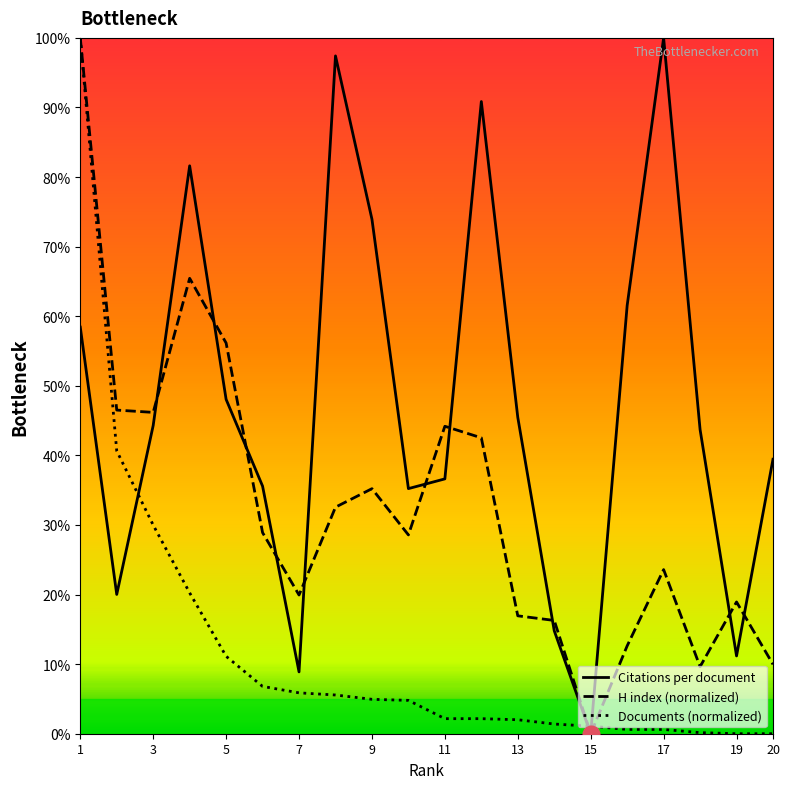

True or false: Documents (normalized) and H index (normalized) cross at least once.

True